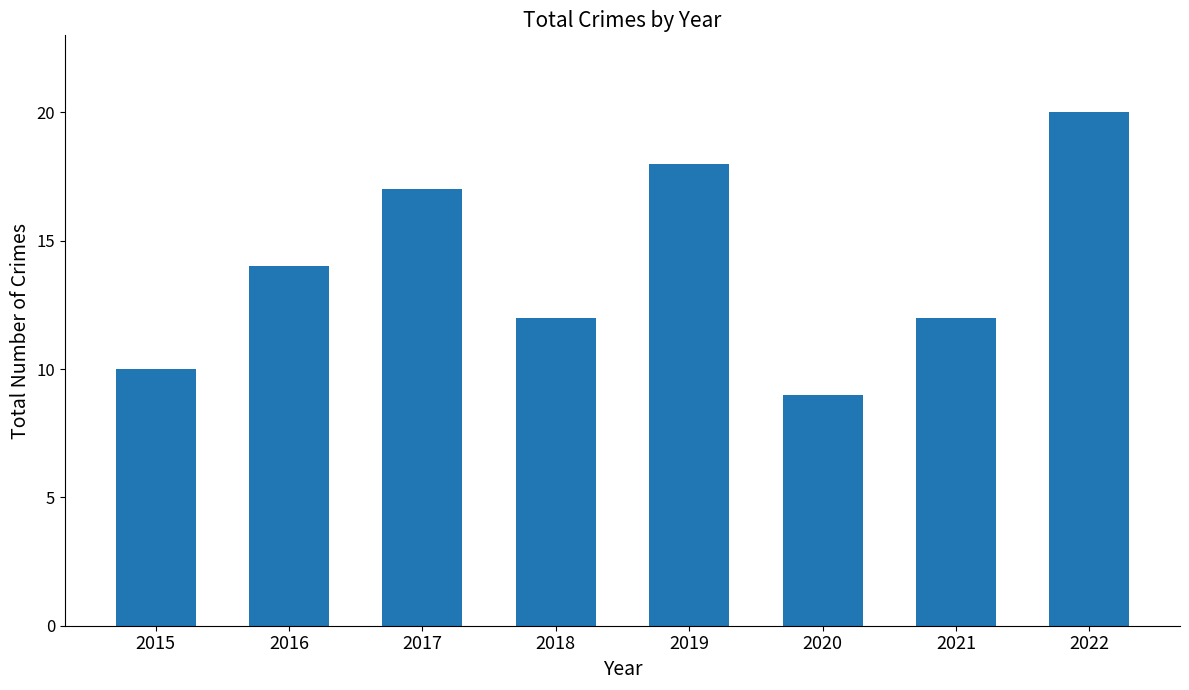

Which category has the highest value across all series?

2022